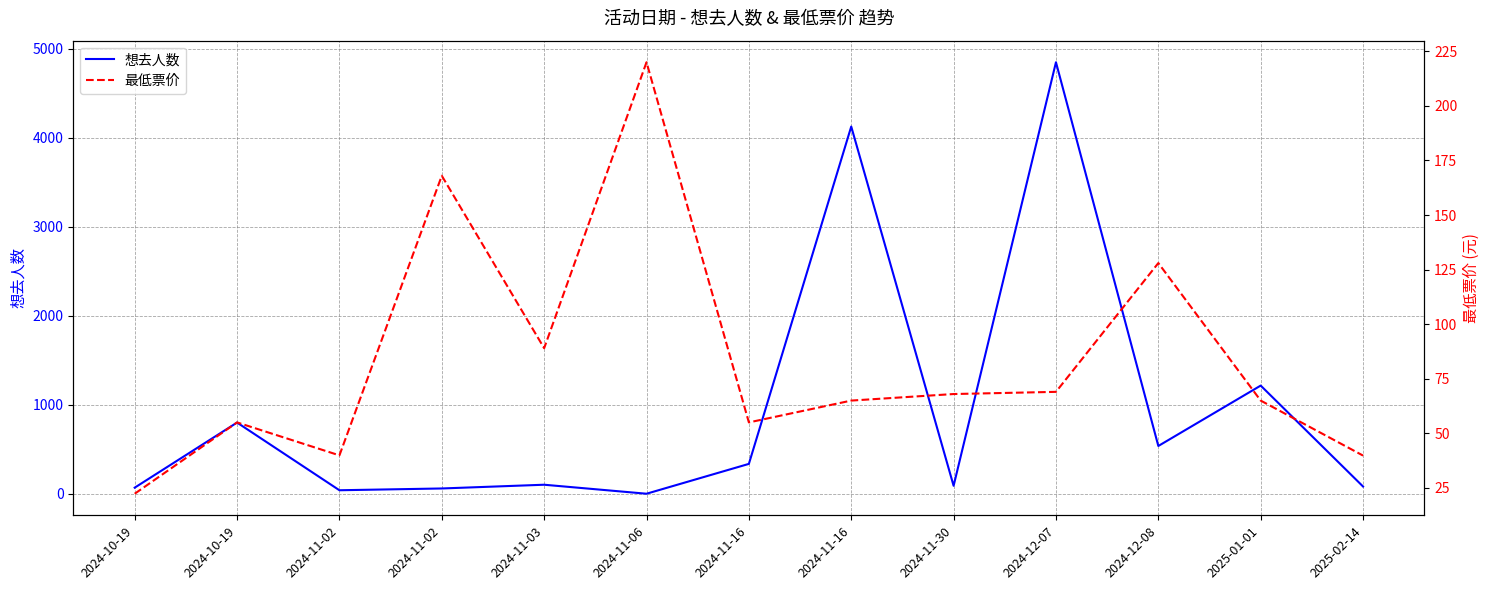

True or false: 最低票价 has a value of 69.0 at 2024-12-07.

True